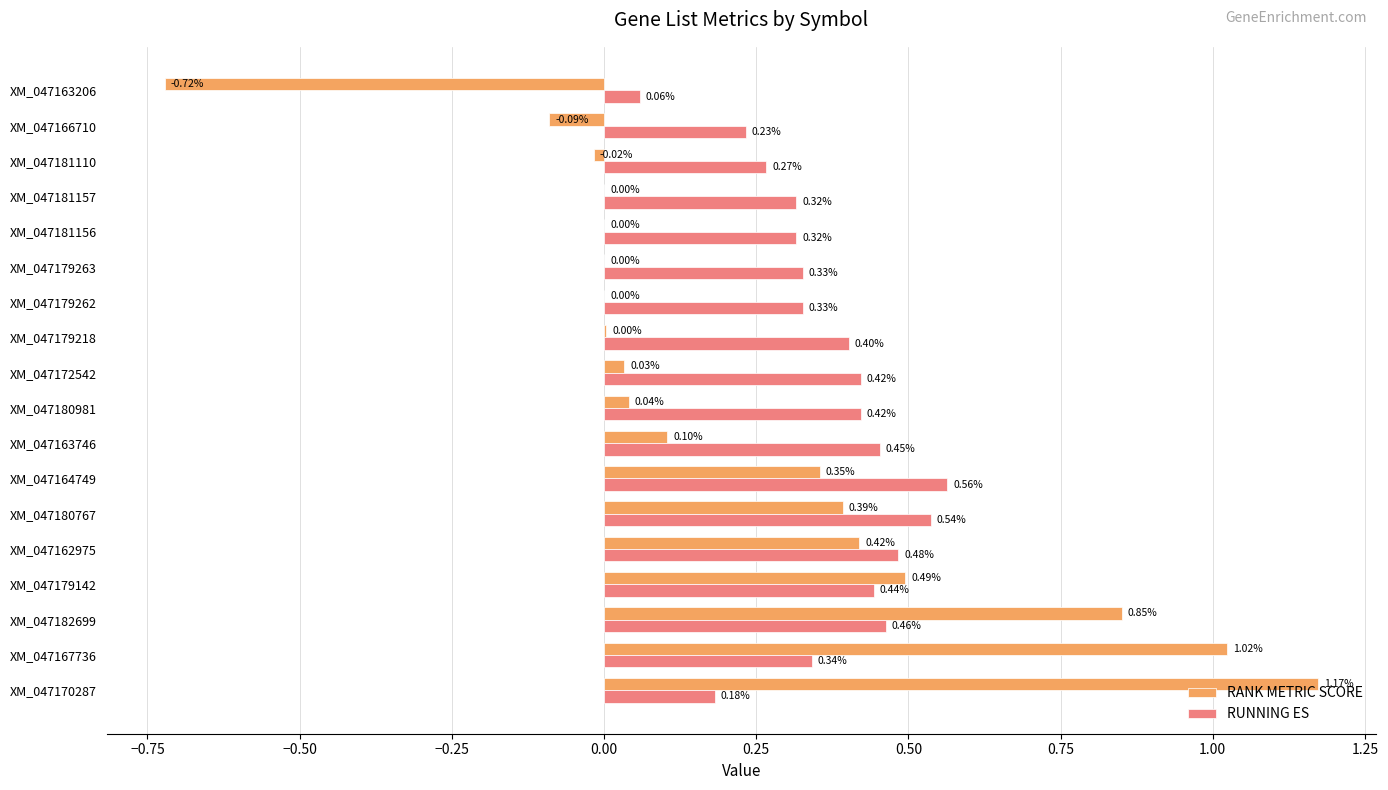

Which series changed the most between XM_047180767 and XM_047179218?

RANK METRIC SCORE